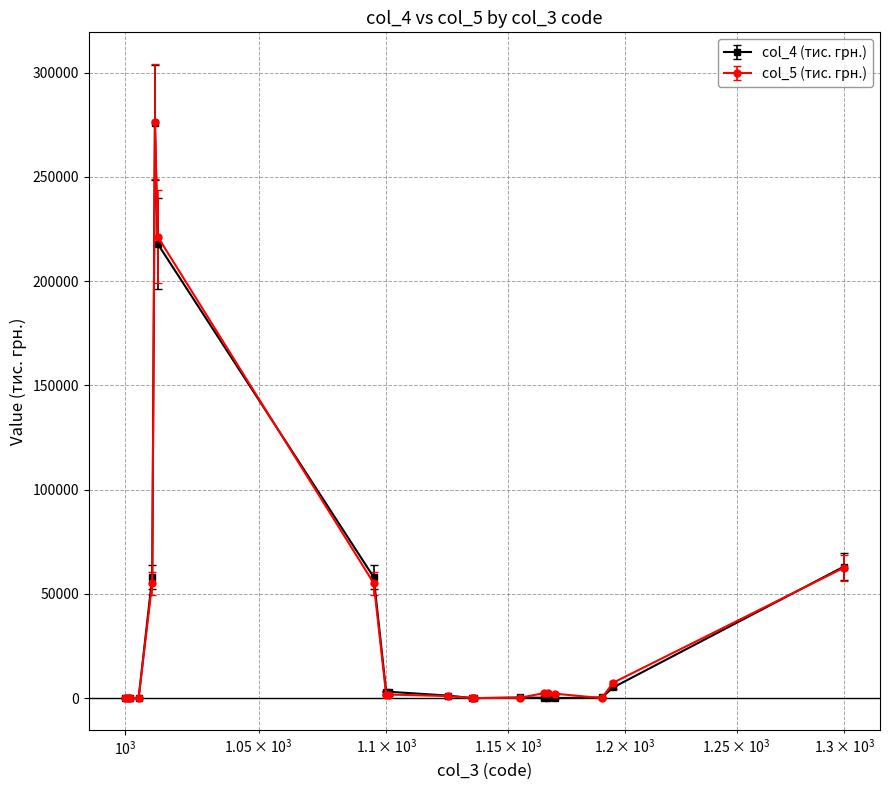

What is the maximum value shown in the chart?

276498.6